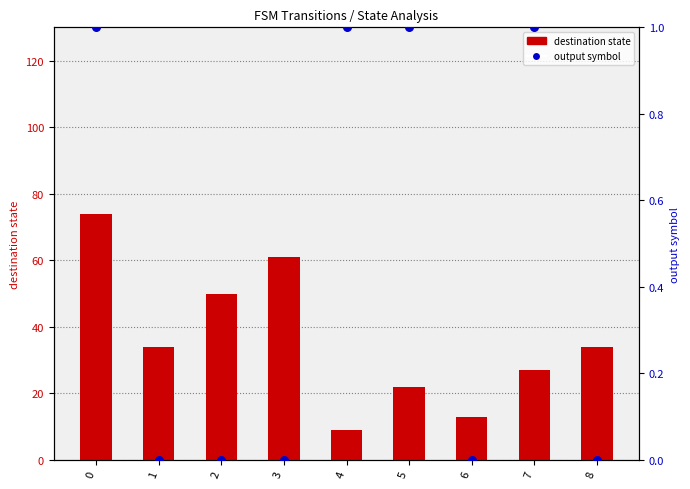

Which series reaches the minimum Y coordinate?

output symbol